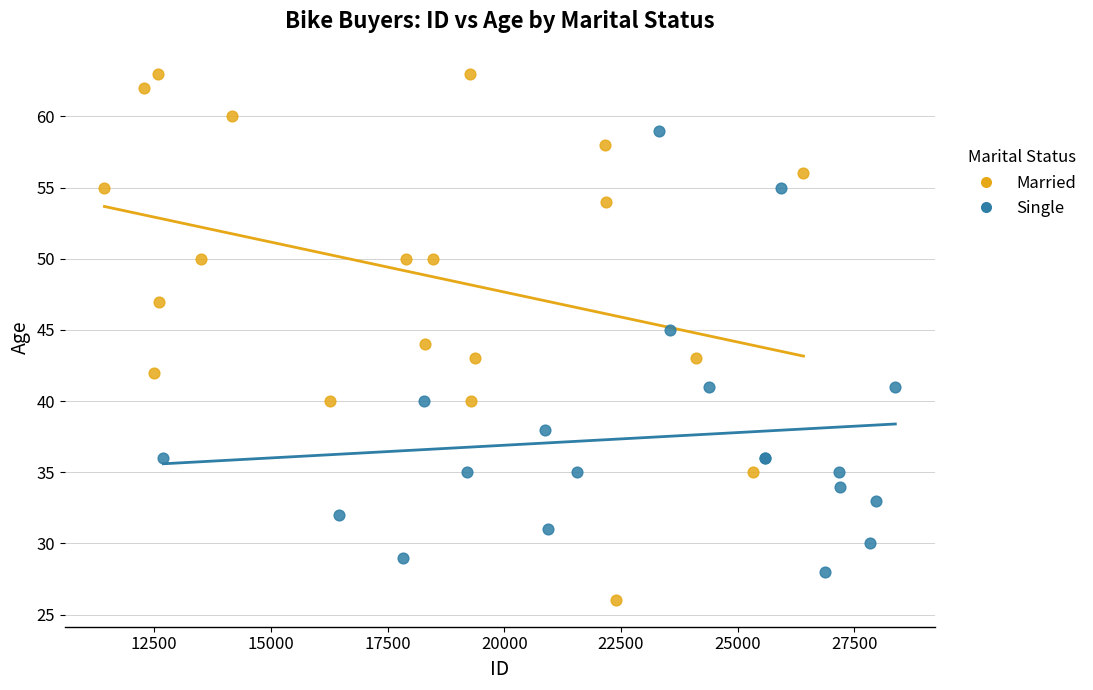

Which series reaches the minimum Y coordinate?

Married